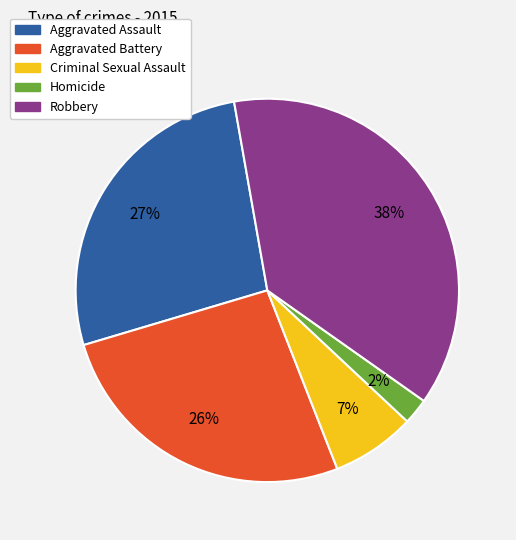

What is the ratio of the value at Homicide to the value at Aggravated Battery?

0.1